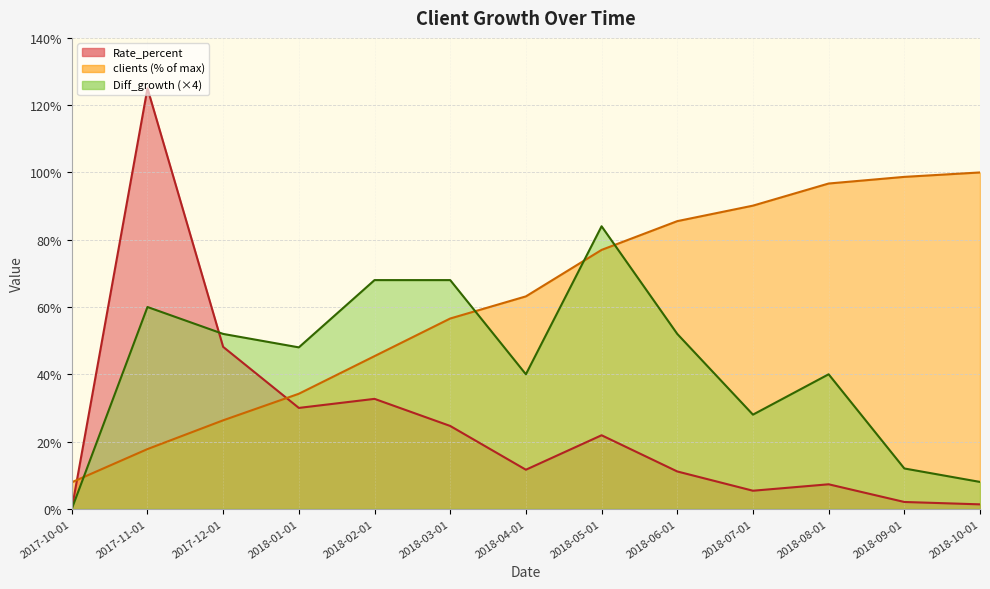

True or false: clients has more than 2 interior local peaks.

False